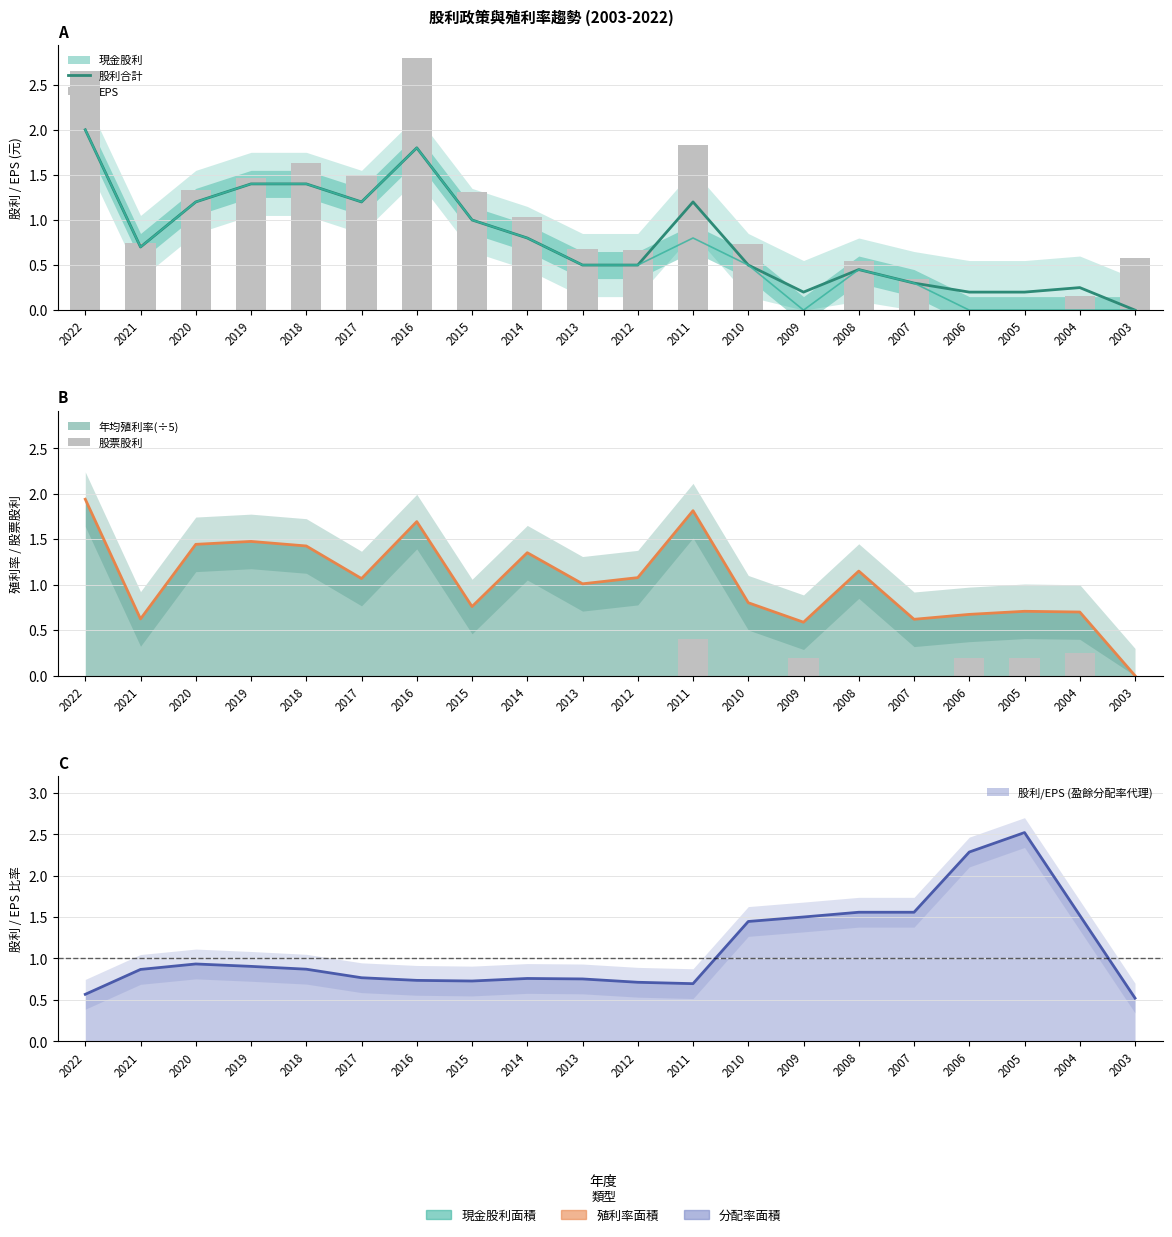

At which label is 股利合計 closest to 1?

2015